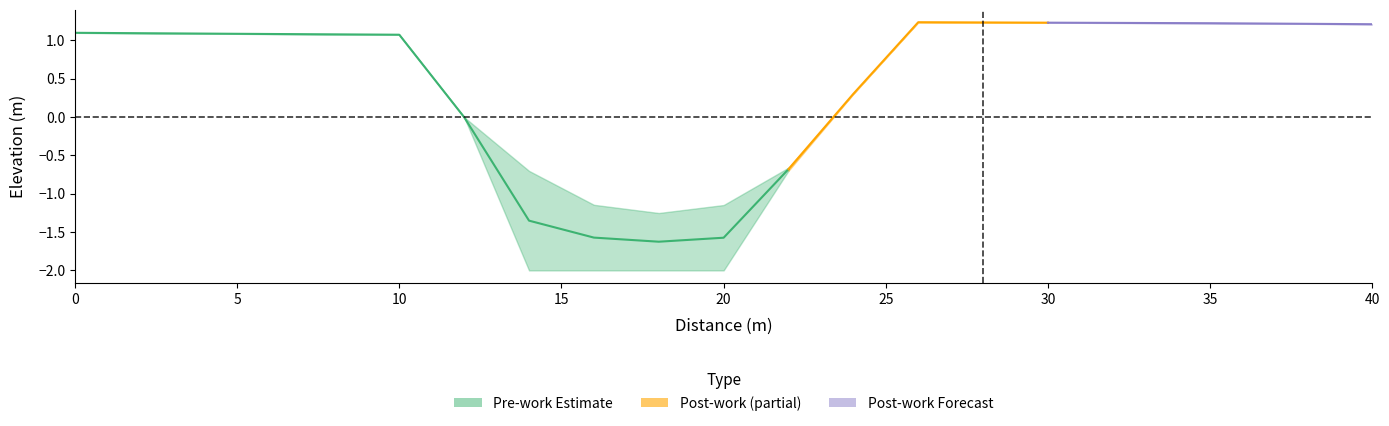

How many data points in post_work are above 1?

7